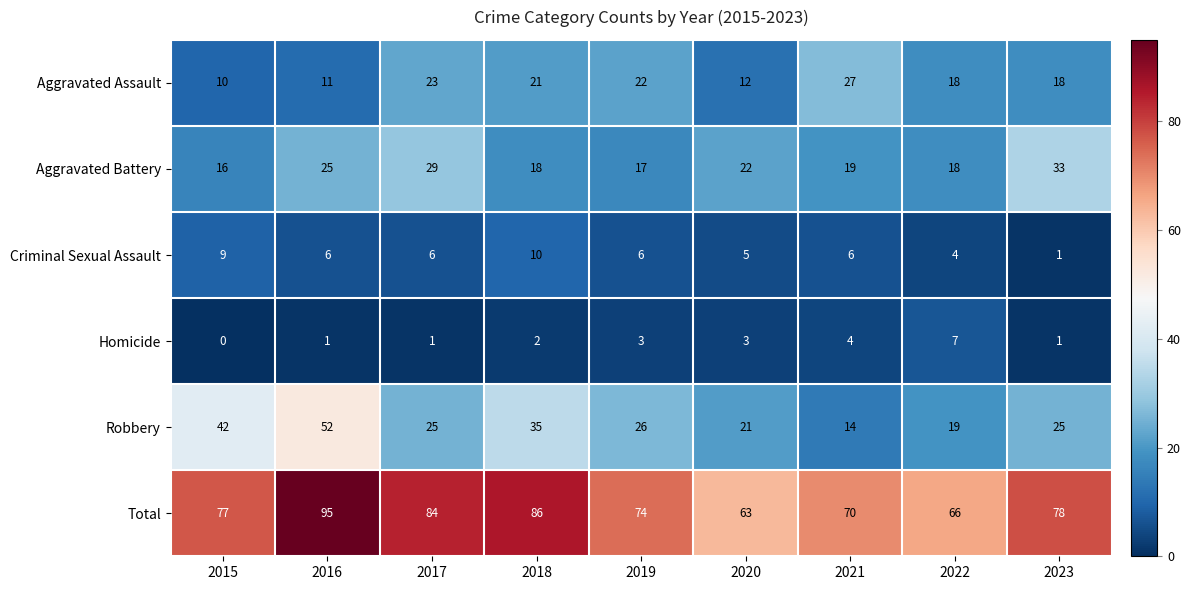

What is the difference between the Total values at 2021 and 2022?

4